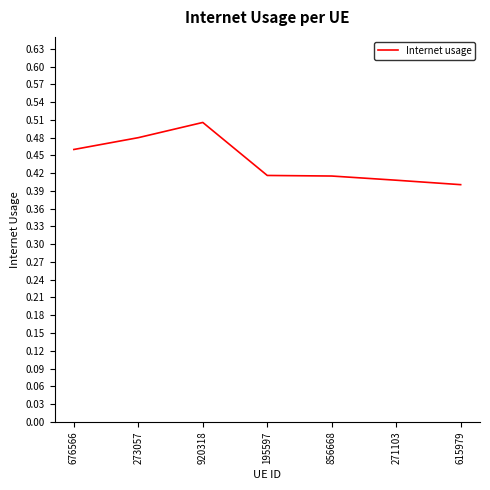

What is the difference between the values at 920318 and 856668?

0.1